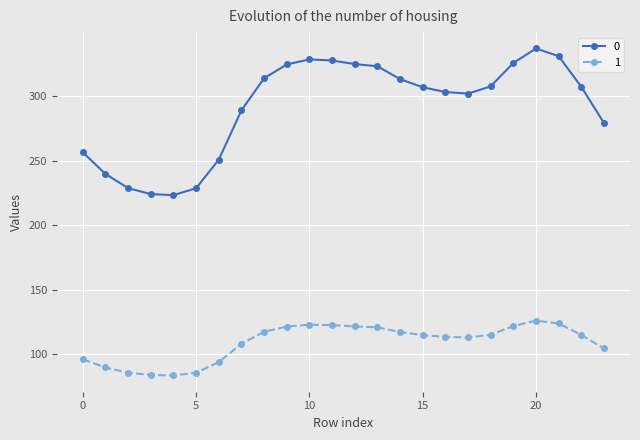

True or false: 0 has more than 1 points higher than both neighbors.

True